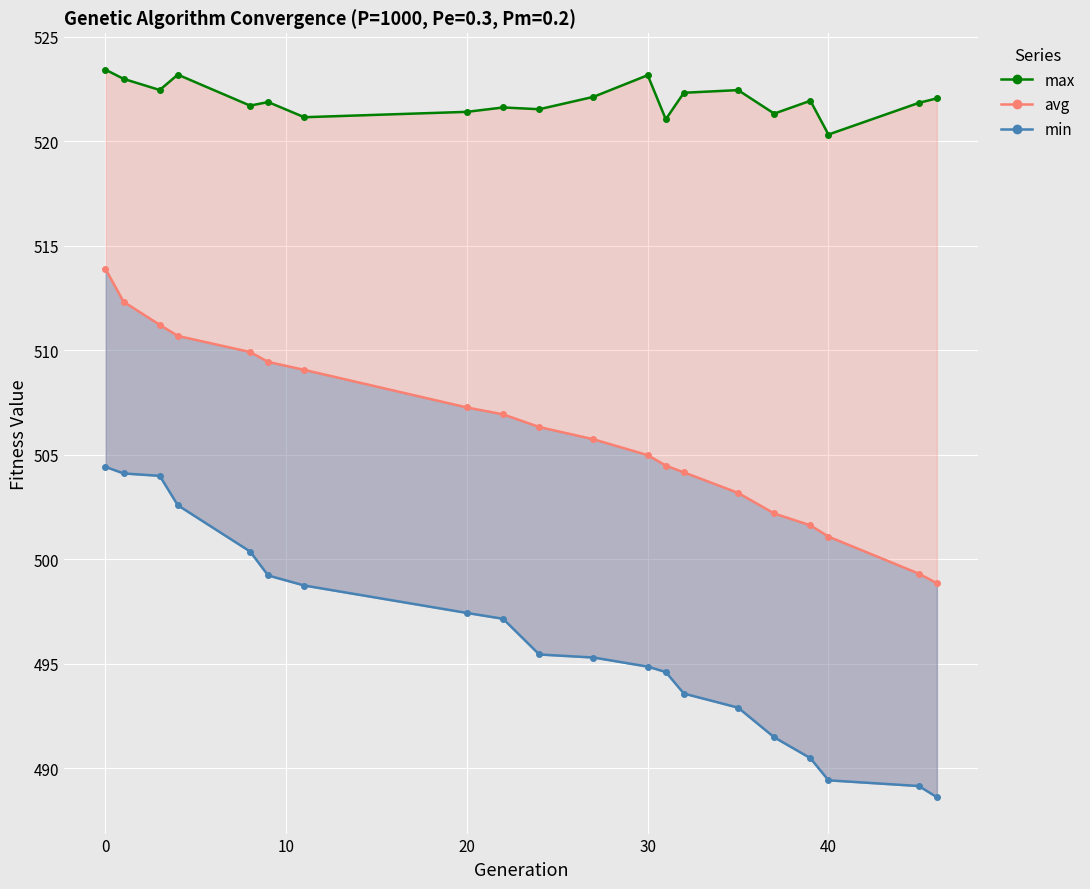

How many values exceed 521?

19